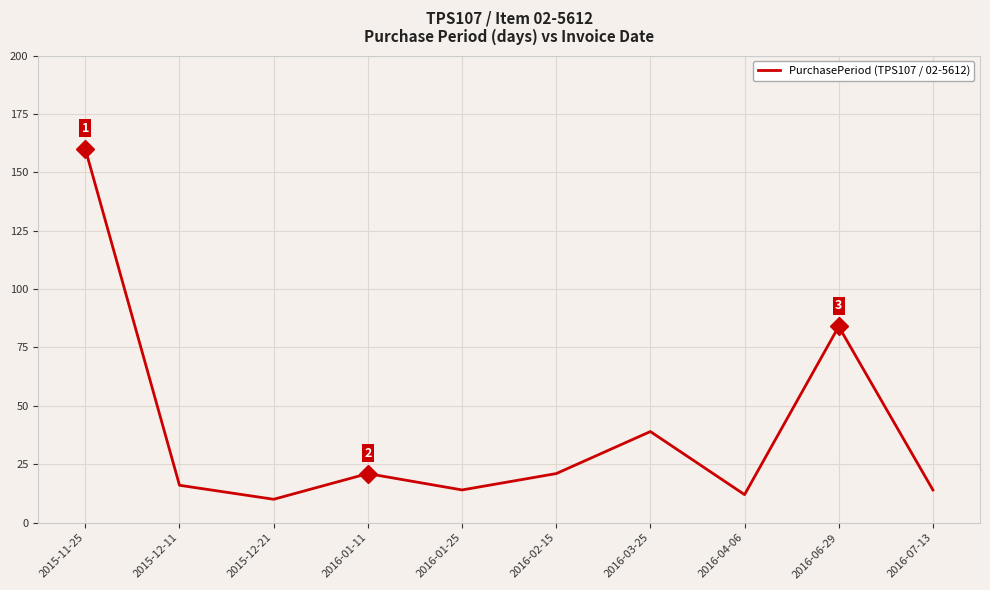

What is the change in value from 2016-02-15 to 2016-07-13?

-7